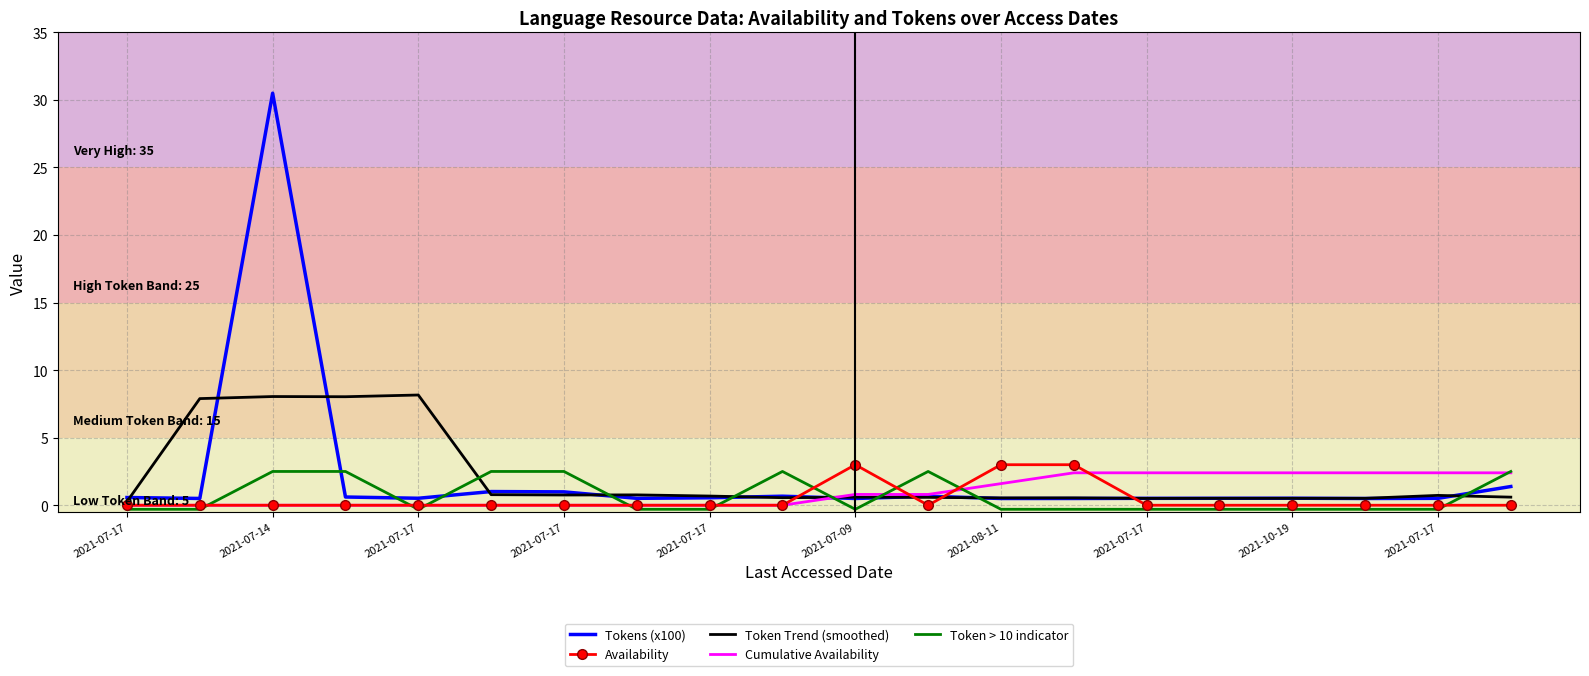

Which series has the widest spread of values?

Tokens (x100)